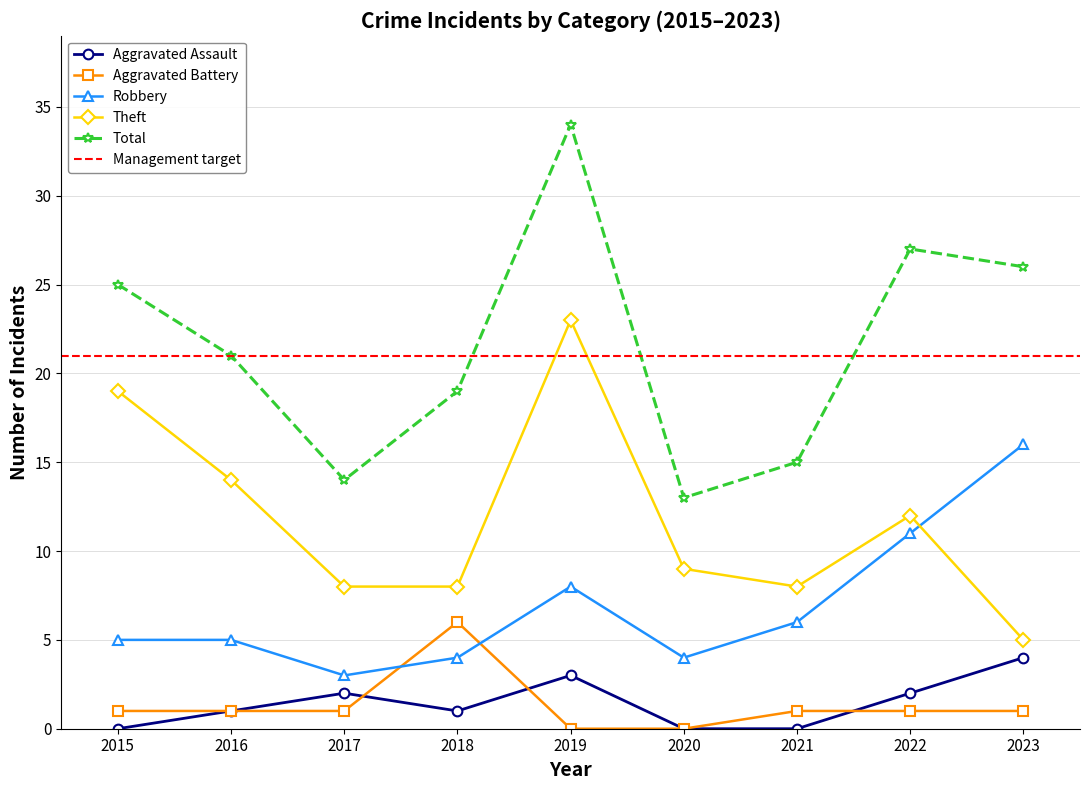

Rank the categories by Aggravated Battery value from highest to lowest.

2018, 2015, 2016, 2017, 2021, 2022, 2023, 2019, 2020